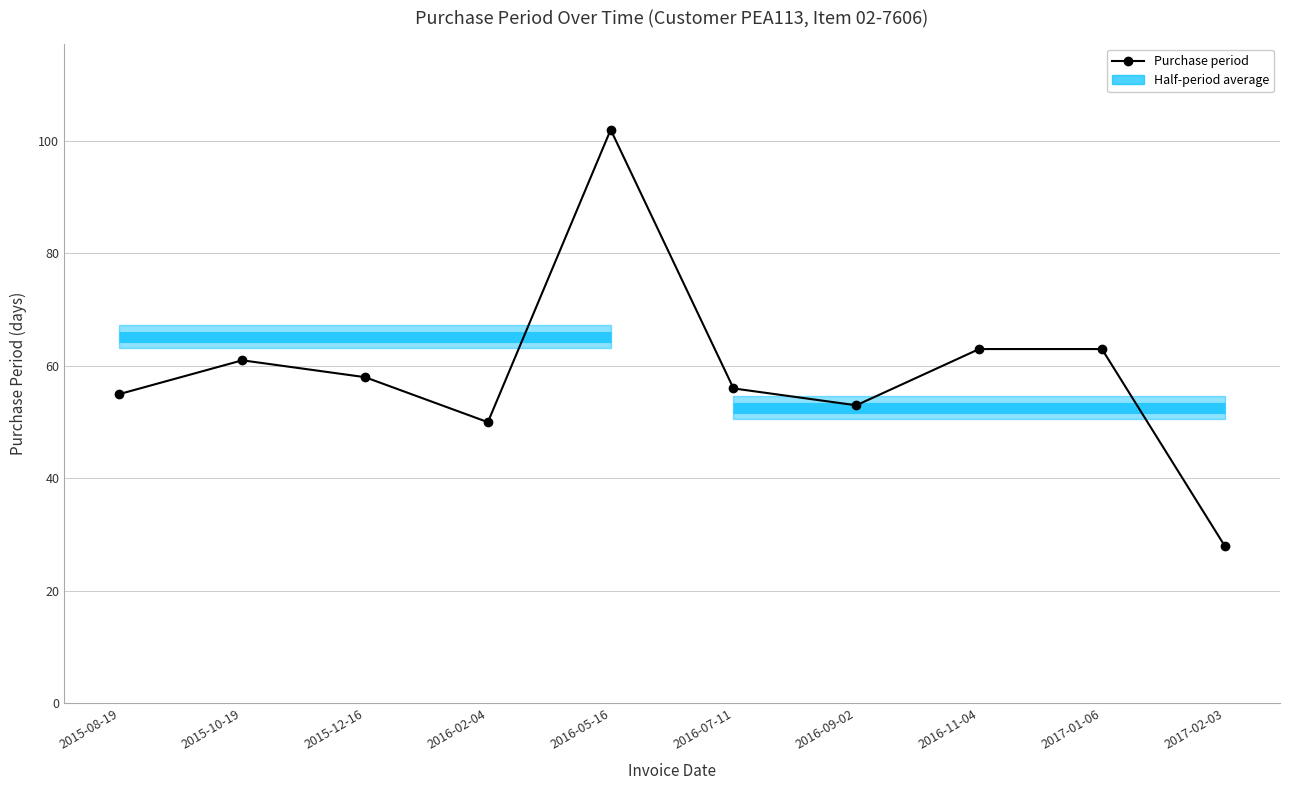

Is this an area chart (filled region under the line)?

No